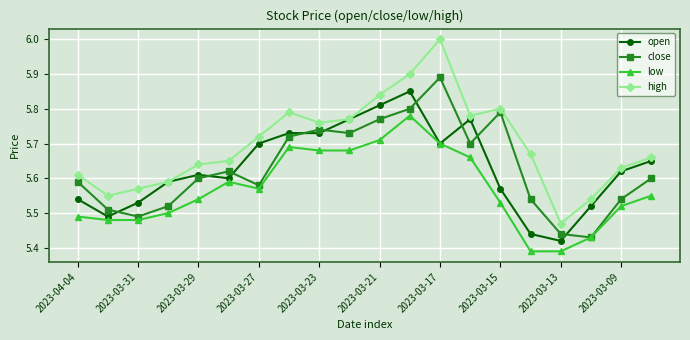

True or false: open has more than 0 points higher than both neighbors.

True